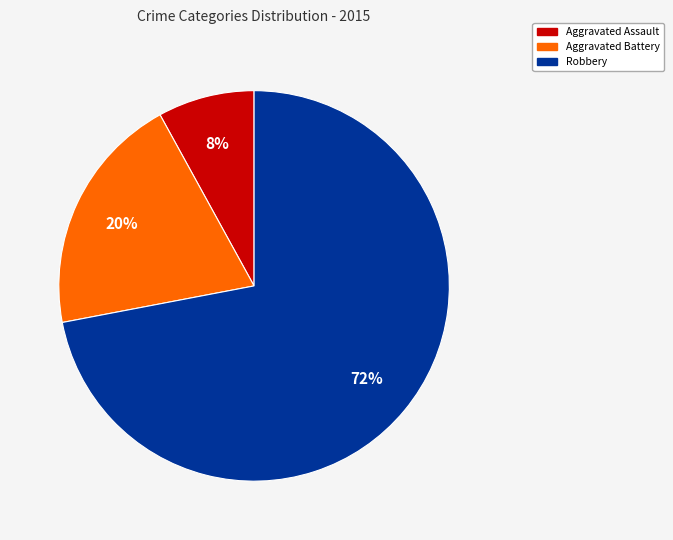

To the nearest percent, what is the difference between the largest and smallest slice percentages?

64%